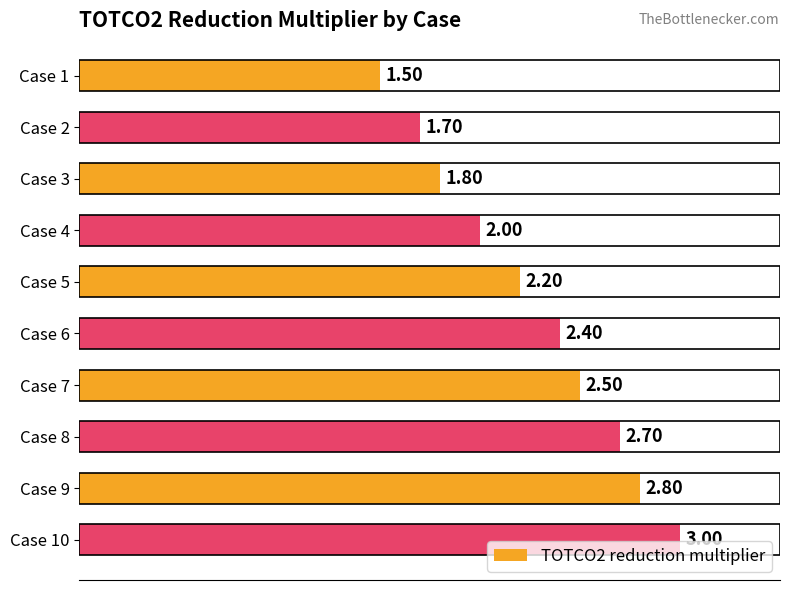

What is the sum of the values at Case 6 and Case 1?

3.9